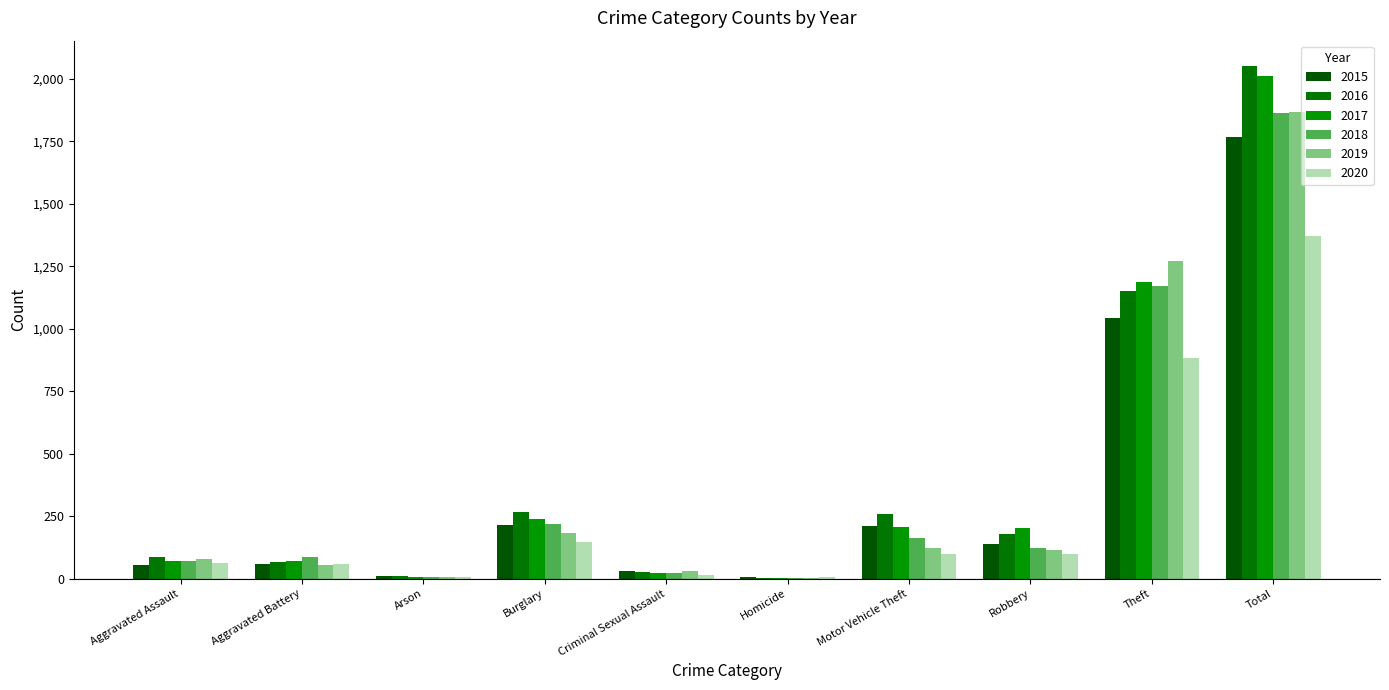

Which category has the highest value across all series?

Total